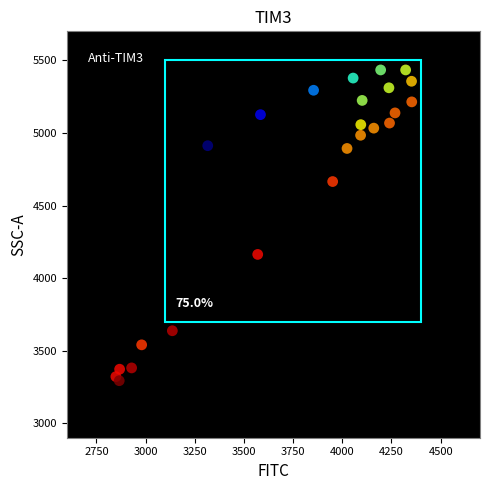

What is the range of X values (max minus min)?

1504